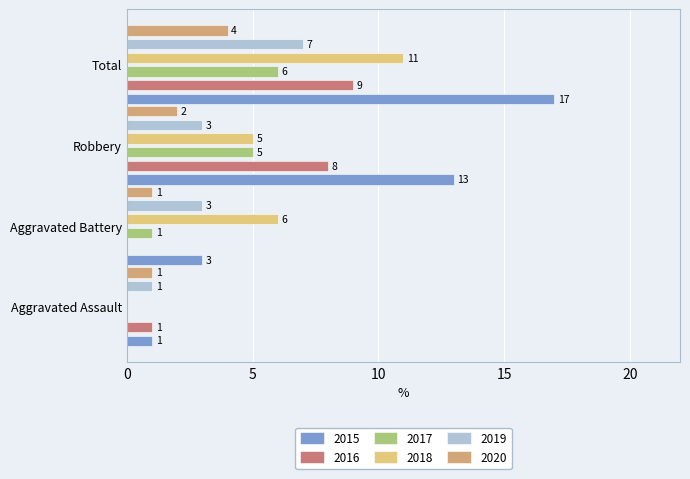

Which has a higher value, Aggravated Assault or Total?

Total